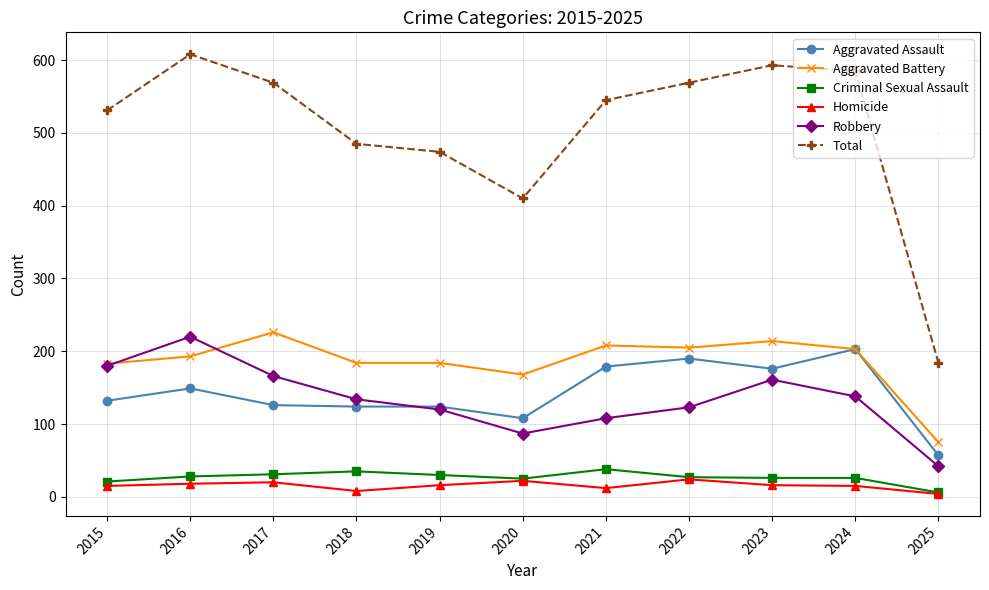

Does the chart have visible grid lines?

Yes